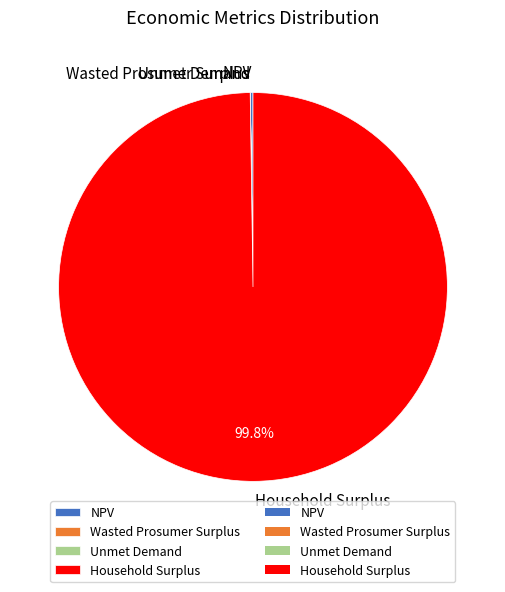

Which slice is the largest?

Household Surplus